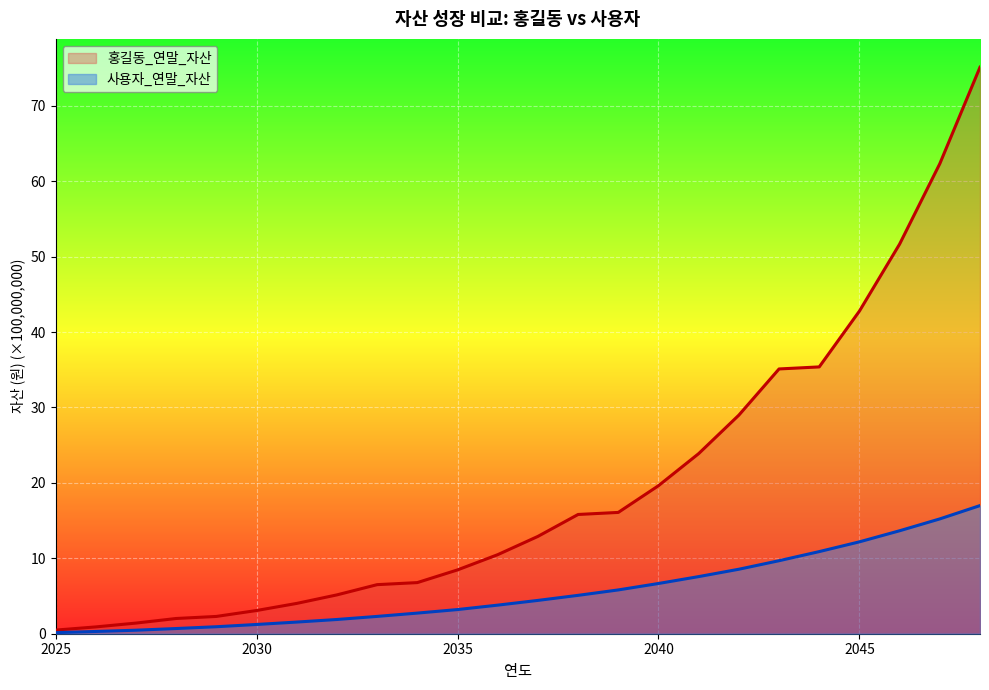

Which series has the widest spread of values?

홍길동_연말_자산